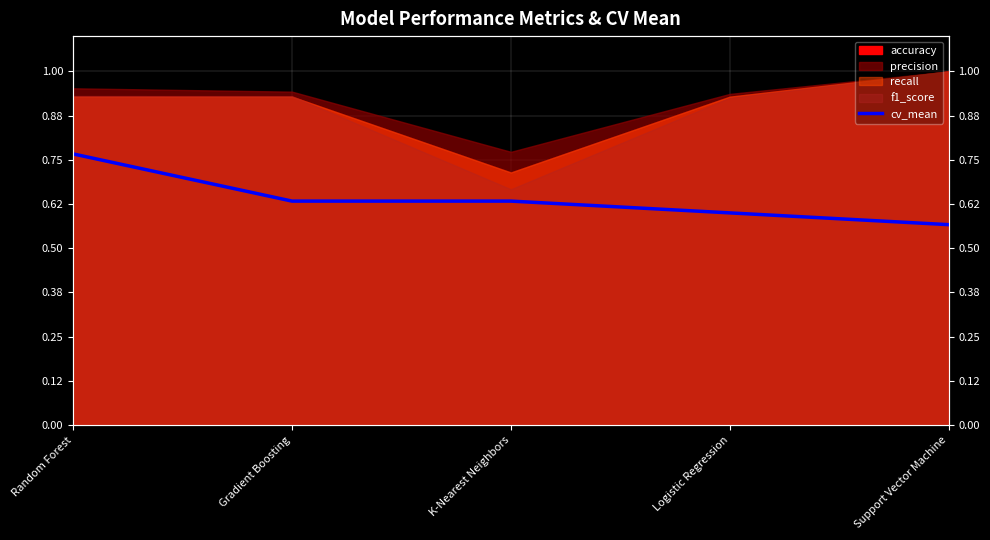

What is the label of the 3rd point from the left?

K-Nearest Neighbors